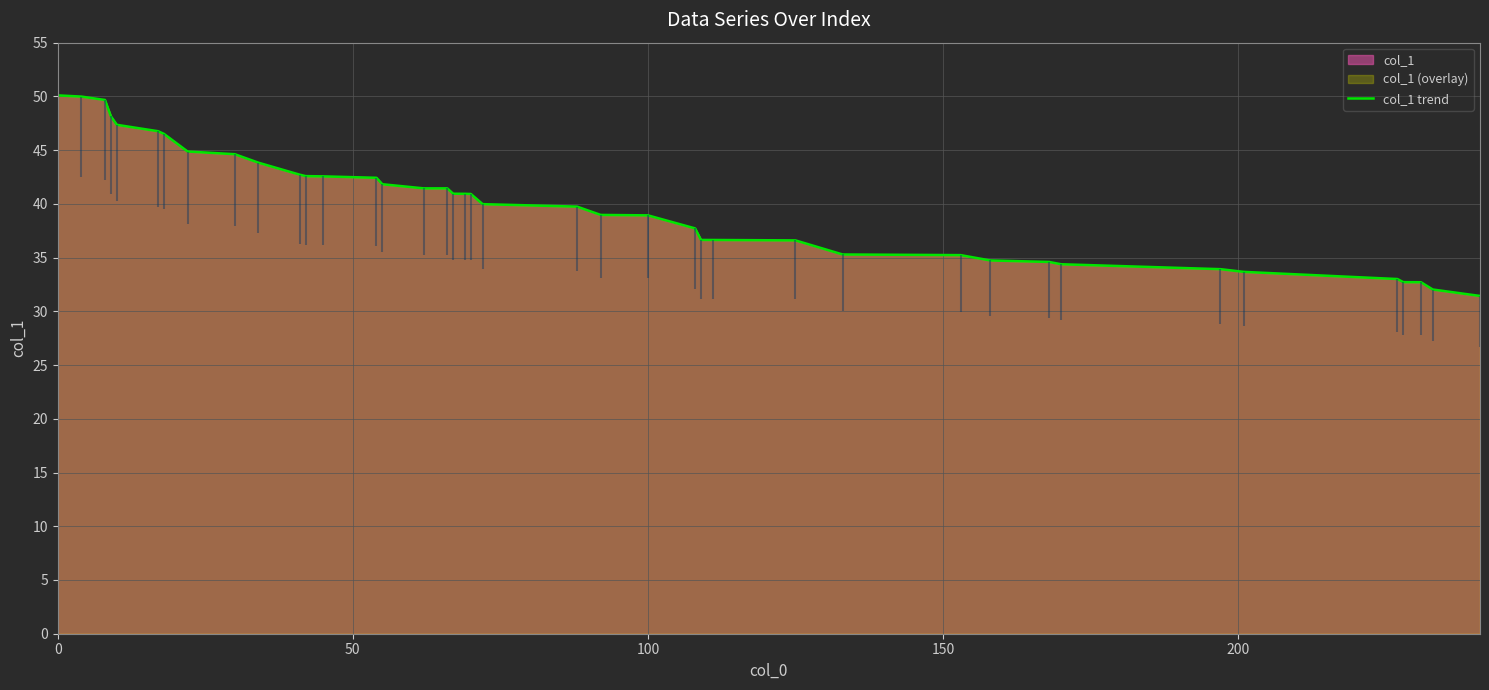

What is the highest value of the col_1 trend series?

50.1